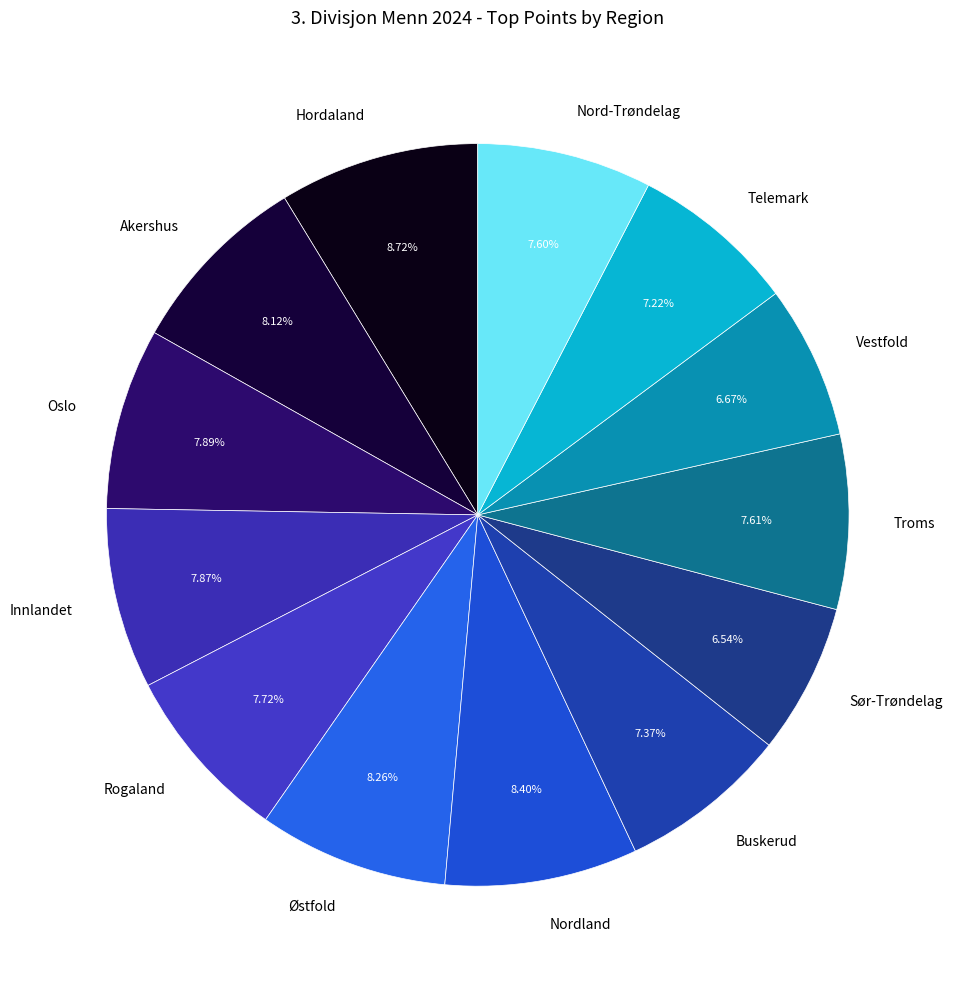

What is the total percentage of Vestfold and Troms?

14.3%